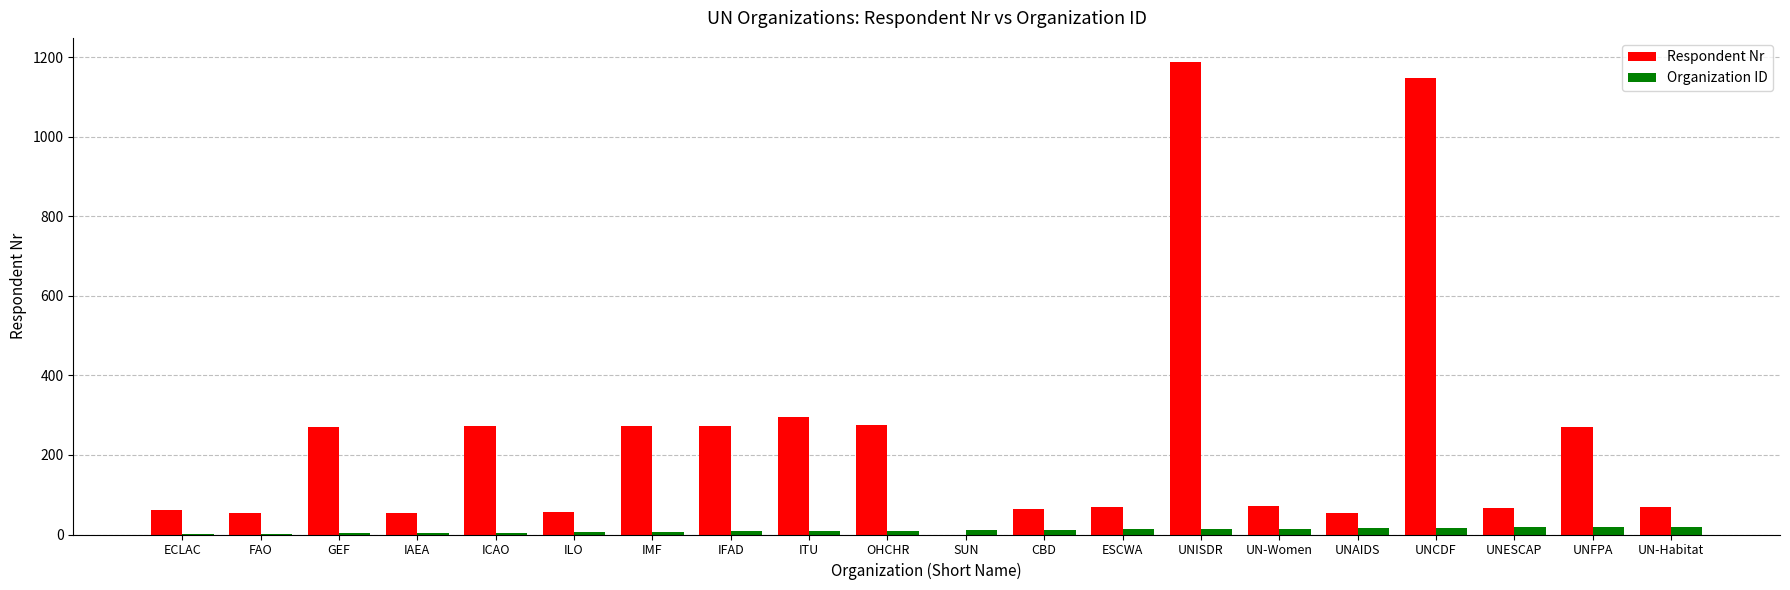

At which category is the sum across all series the highest?

UNISDR